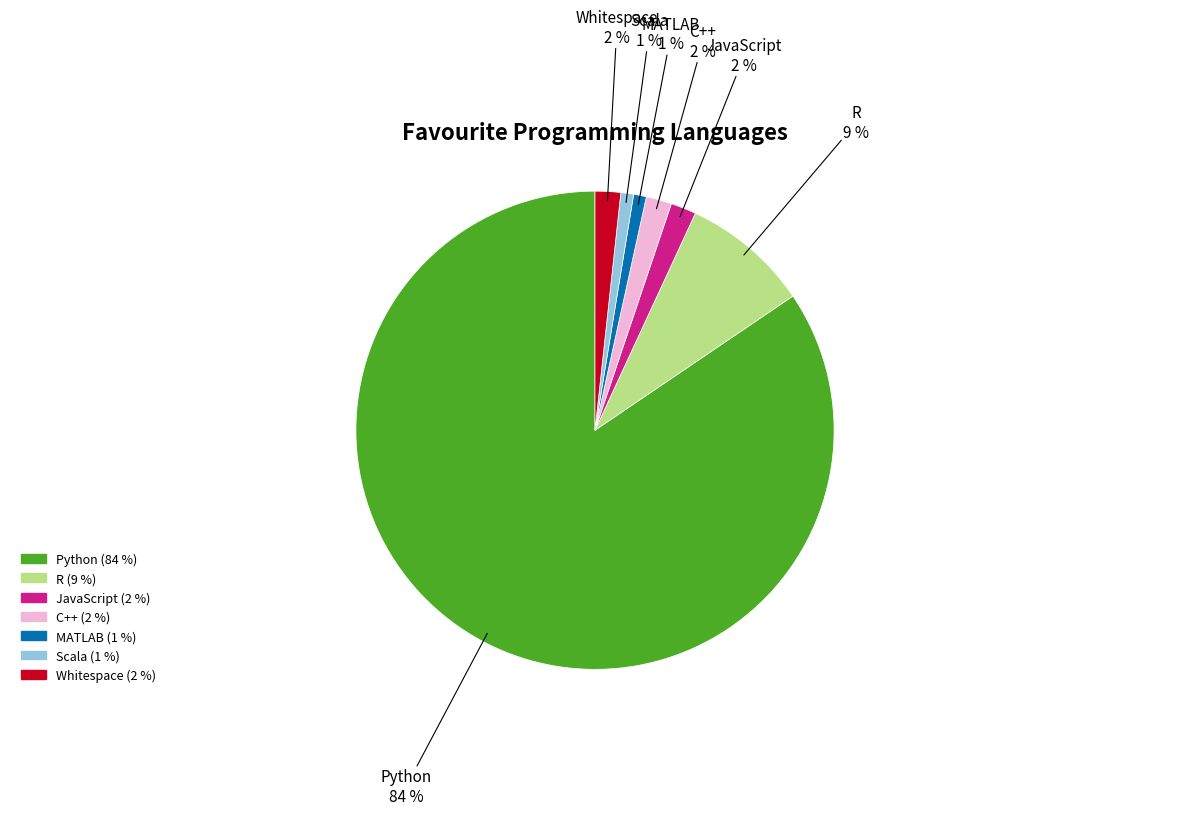

To the nearest percent, what is the average slice percentage?

14%